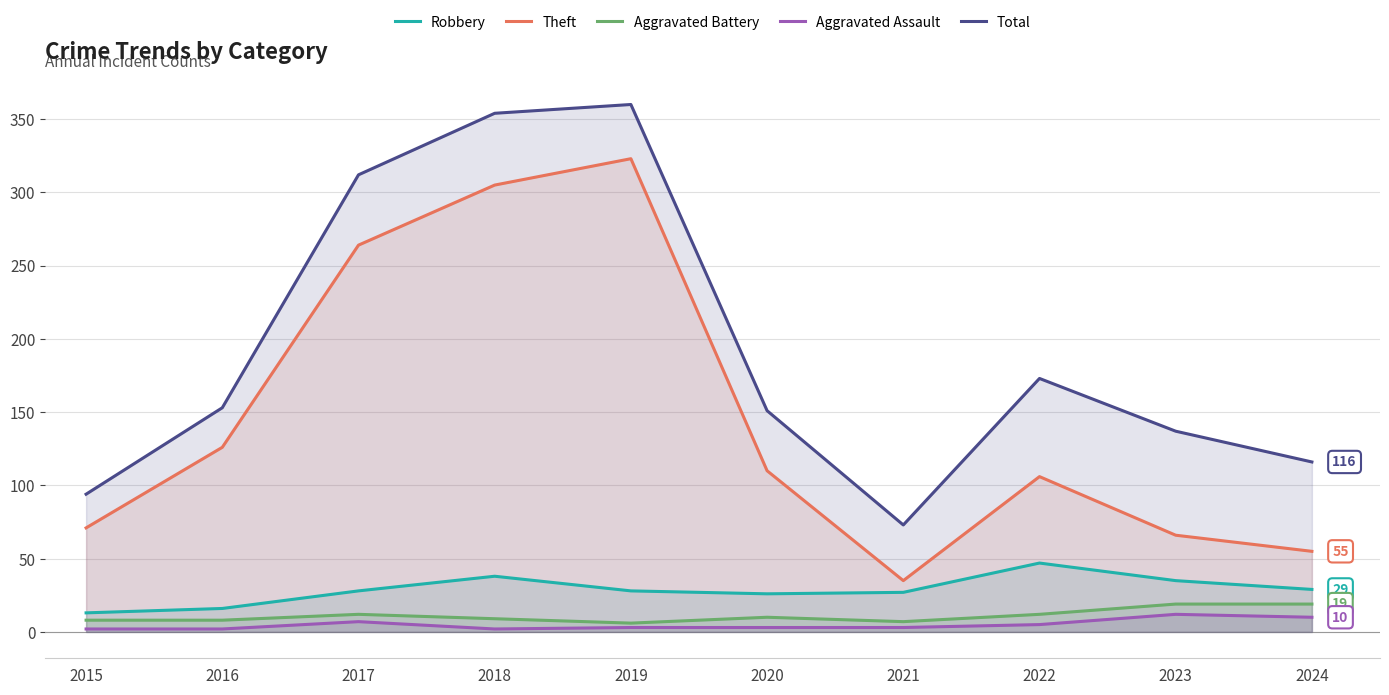

True or false: Total has a value of 220 at 2019.

False